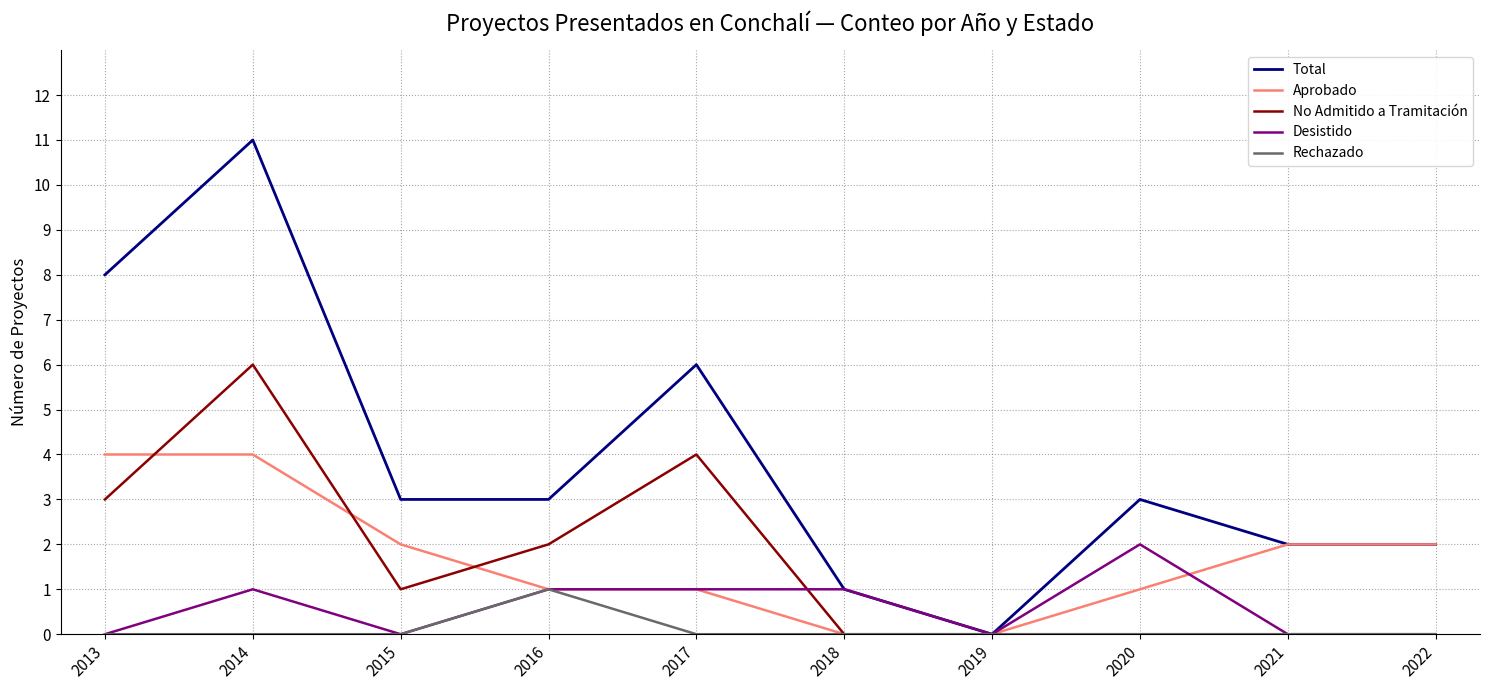

Which series has the largest total across all categories?

Total